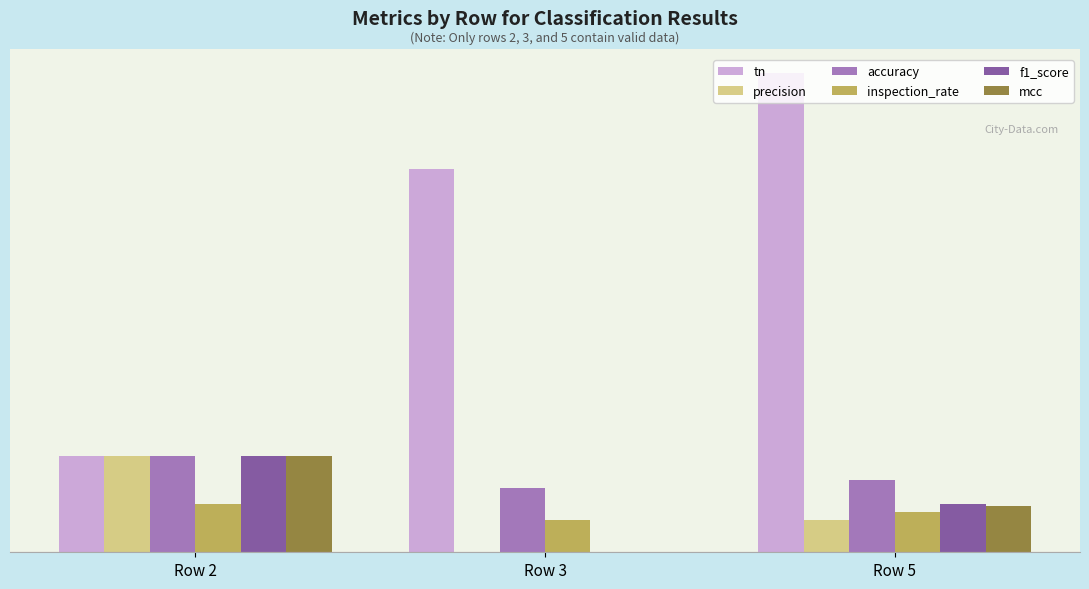

Which series has the largest range (max minus min)?

tn